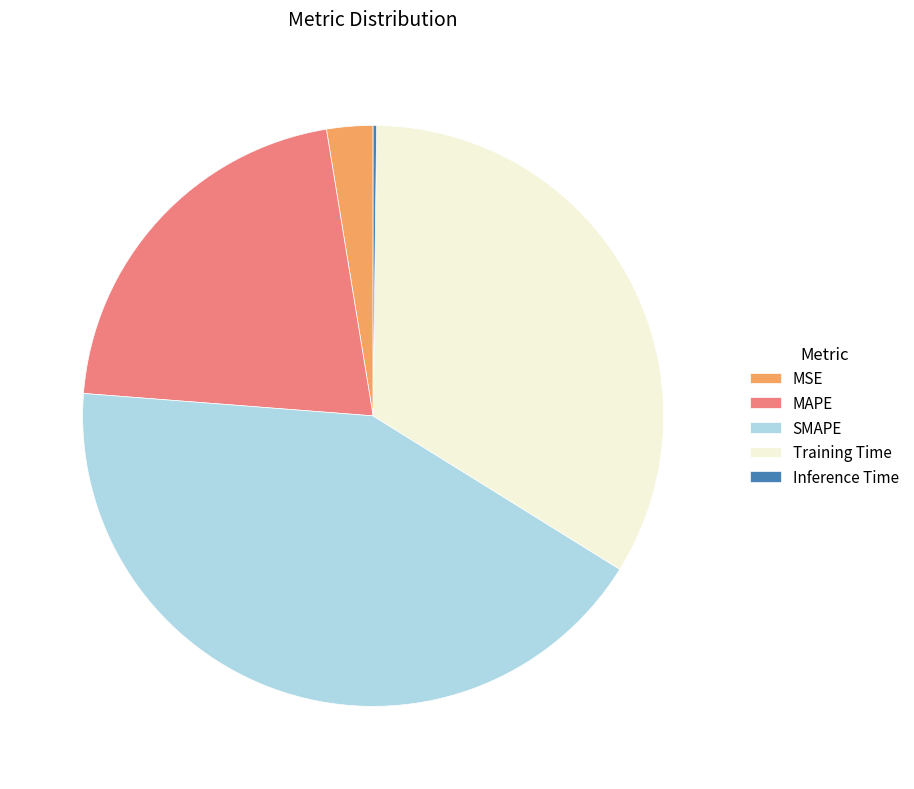

Which category has the biggest portion of the pie?

SMAPE